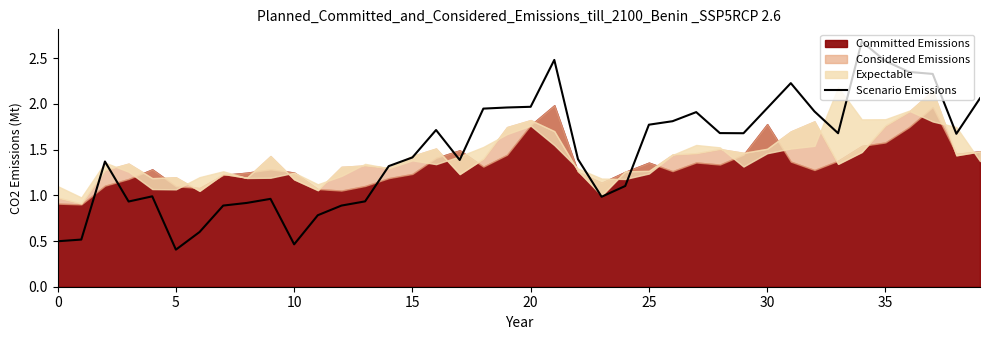

What is the difference between the second highest and minimum values?

2.1